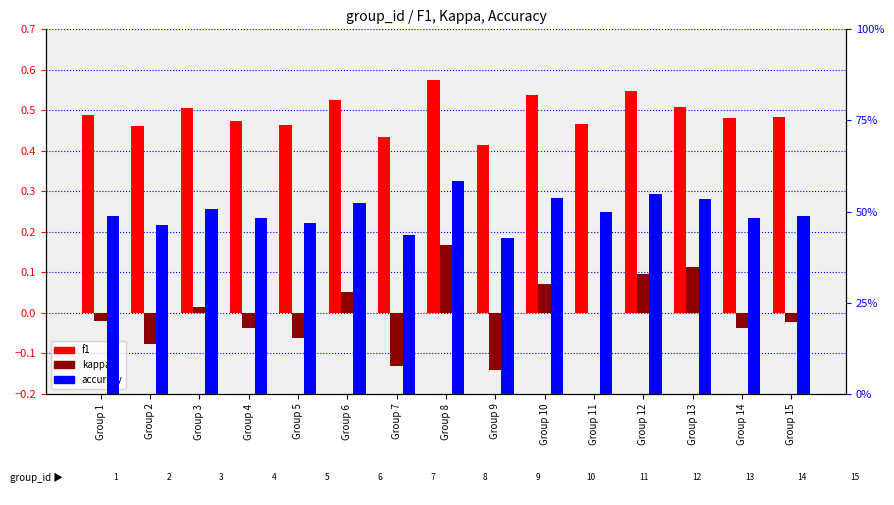

Count the number of categories in the chart.

15